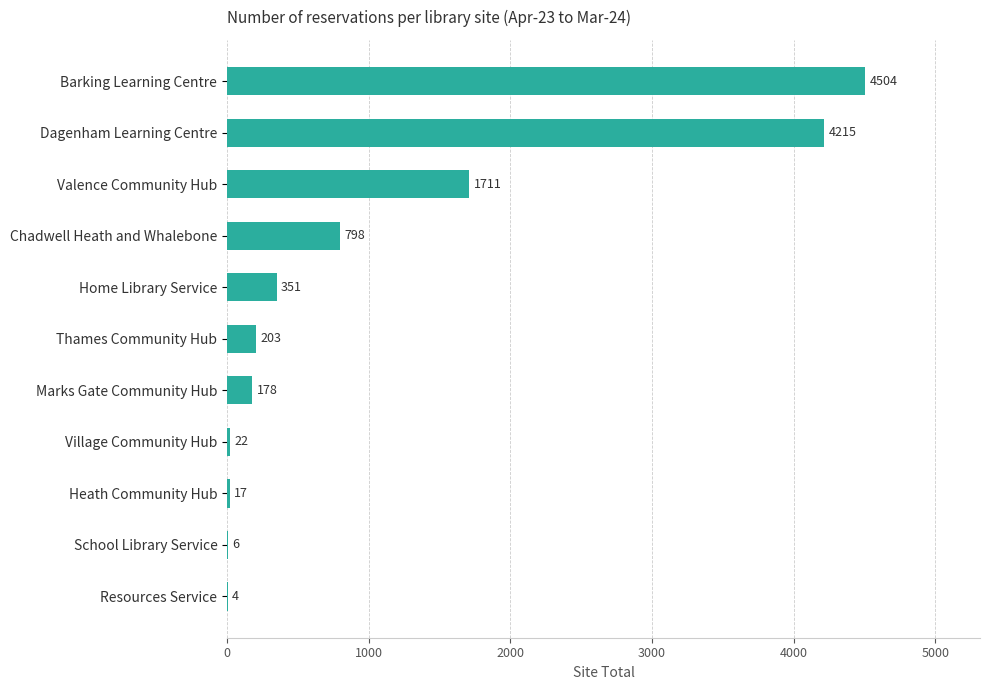

Which category has the highest value across all series?

Barking Learning Centre